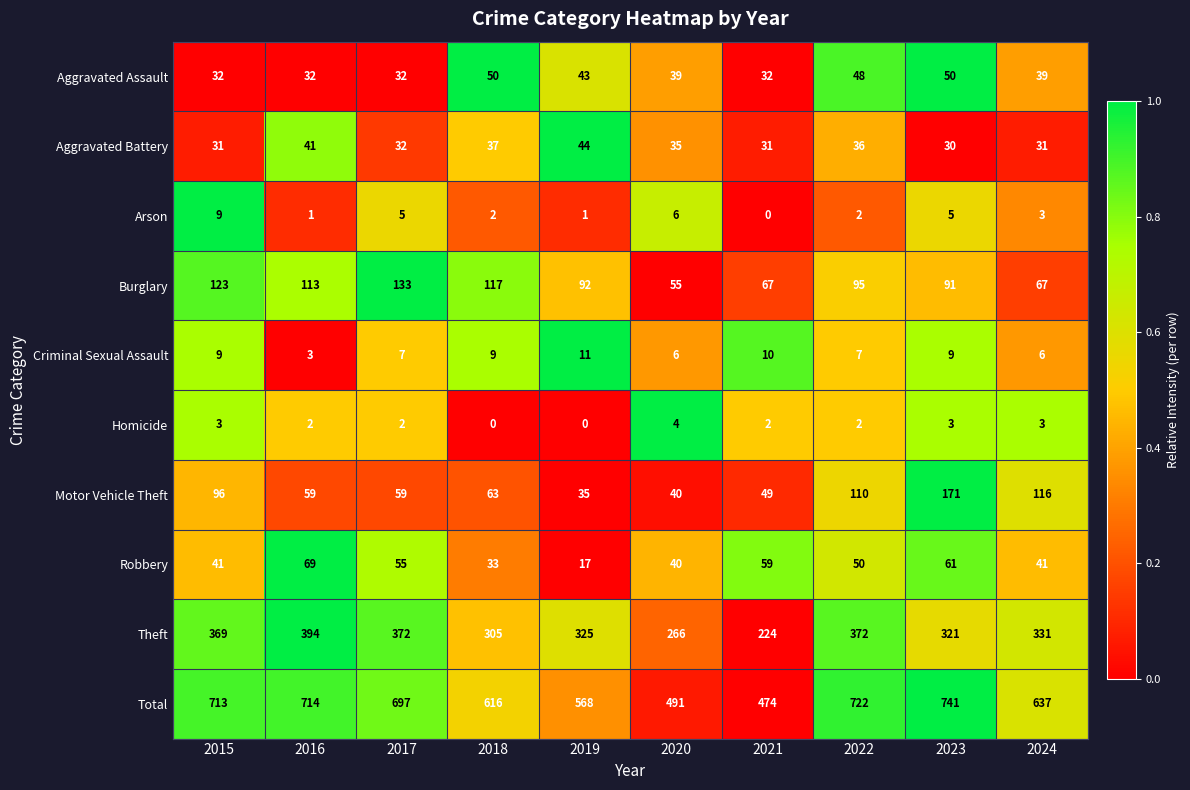

The value of Homicide at 2022 is 1. True or false?

False